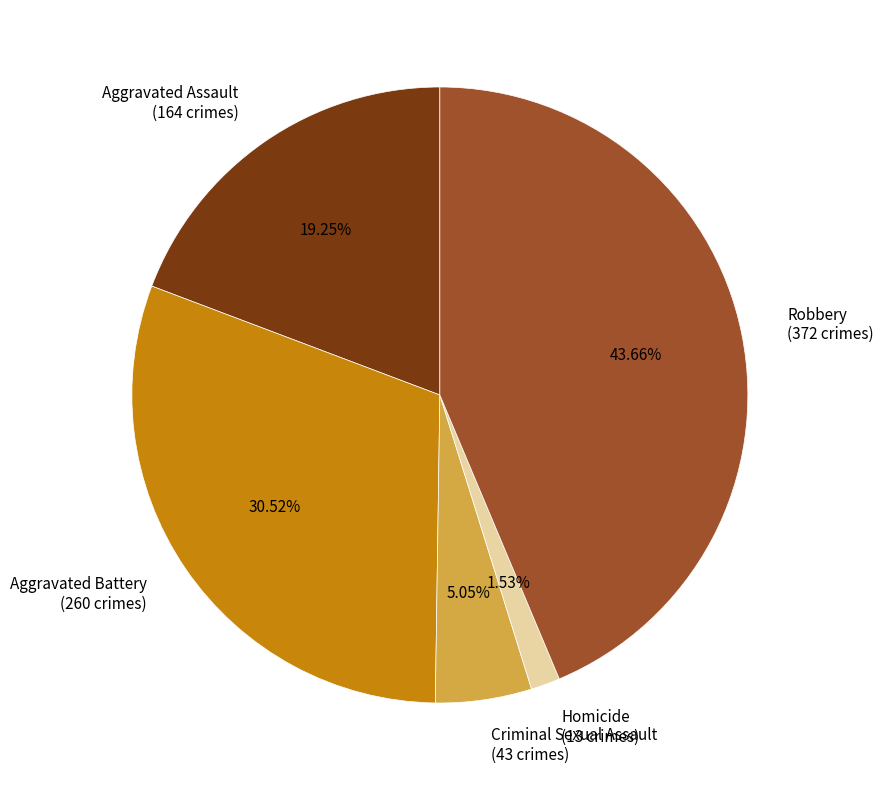

Rank the categories by value from lowest to highest.

Homicide, Criminal Sexual Assault, Aggravated Assault, Aggravated Battery, Robbery